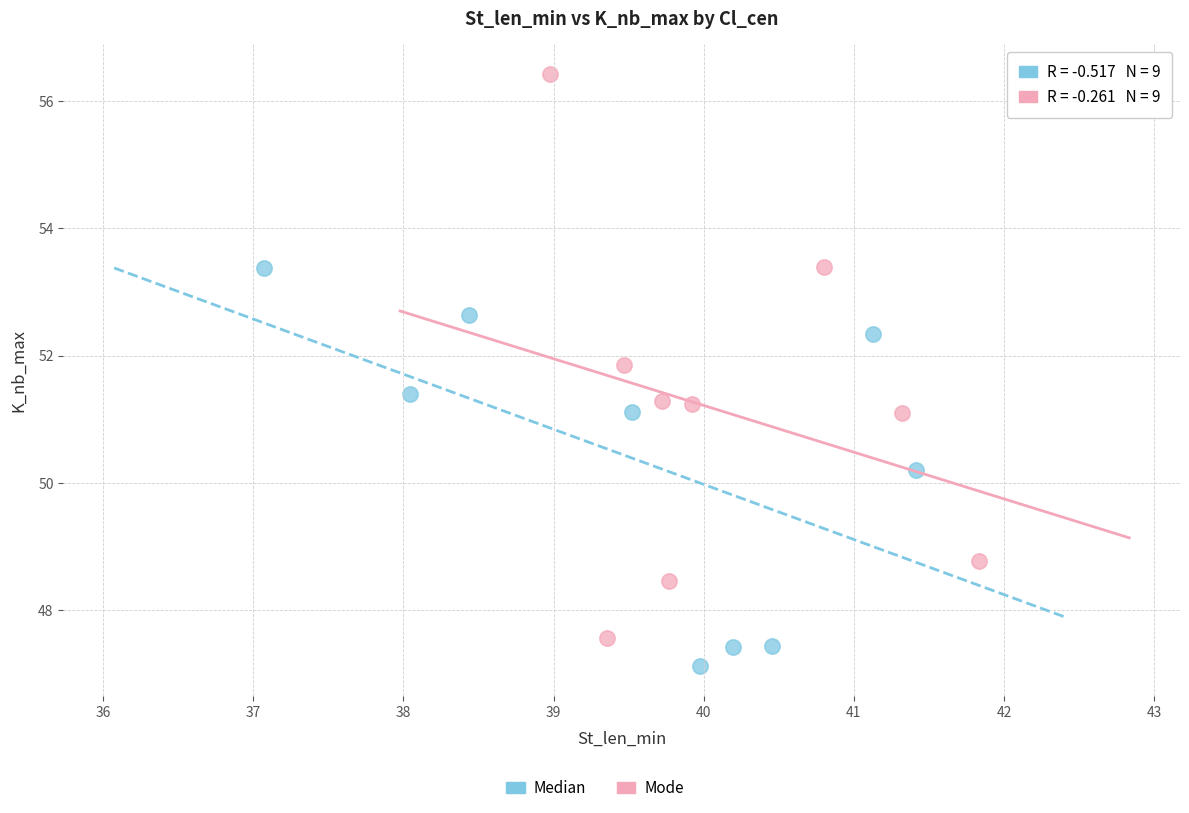

Which series has the widest spread of Y values?

Mode